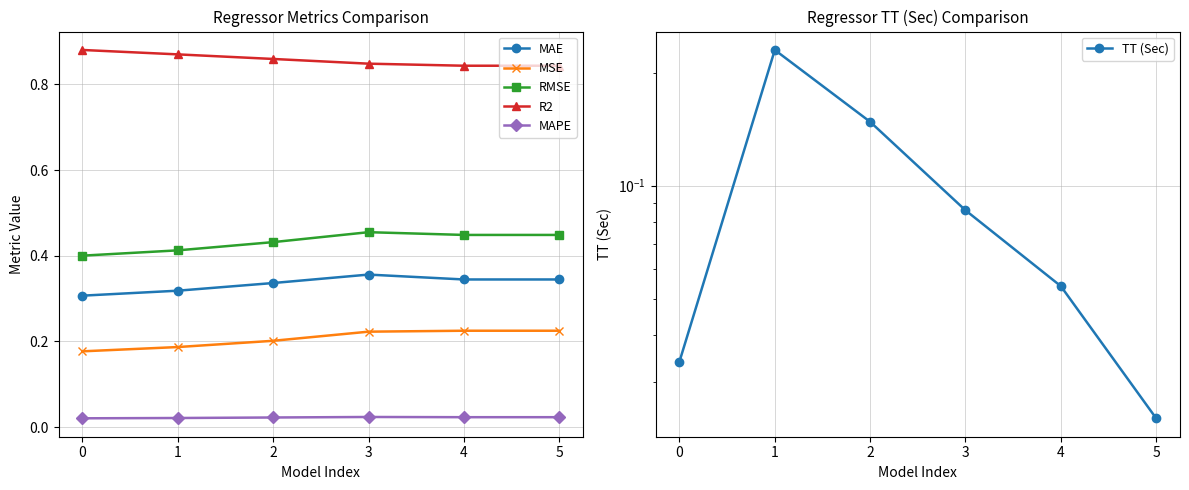

At 0, list the series in order from largest to smallest.

R2, RMSE, MAE, MSE, TT (Sec), MAPE